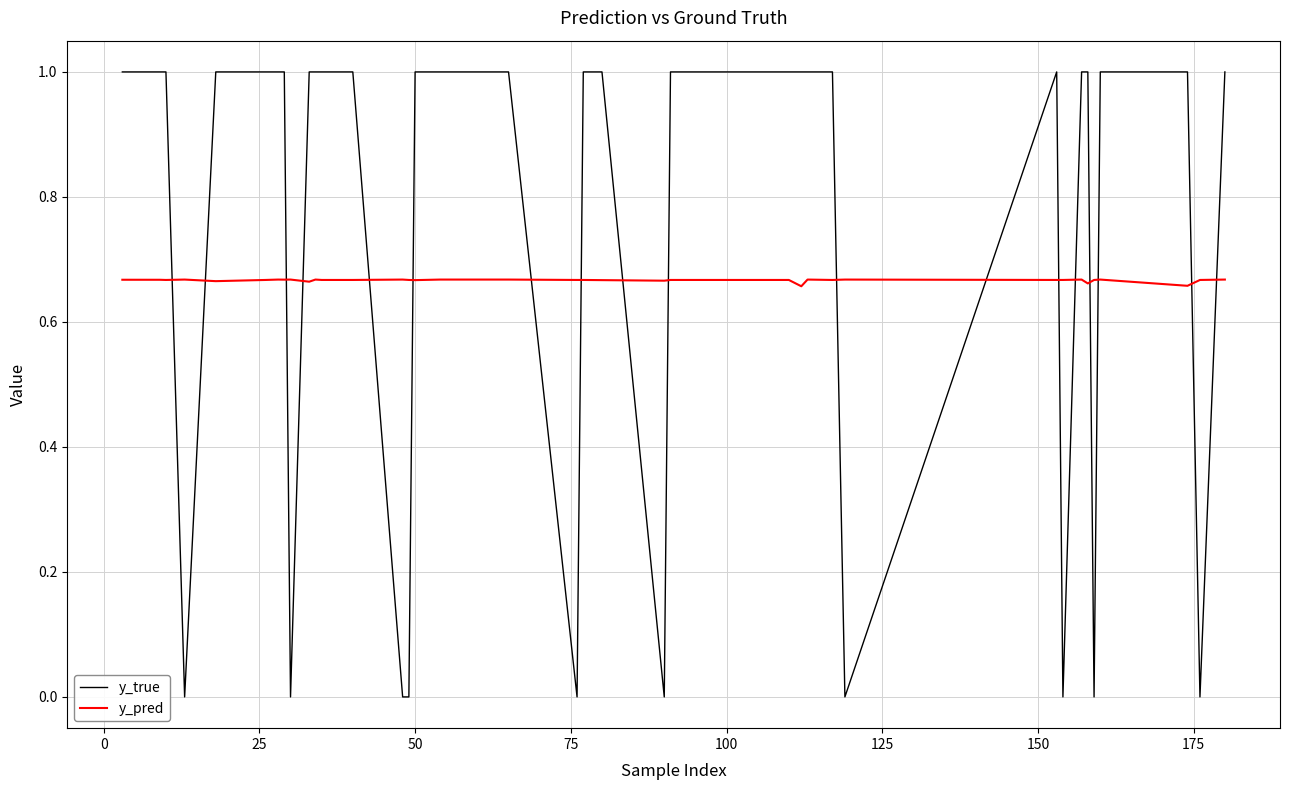

What is the average value of the y_true series?

0.8